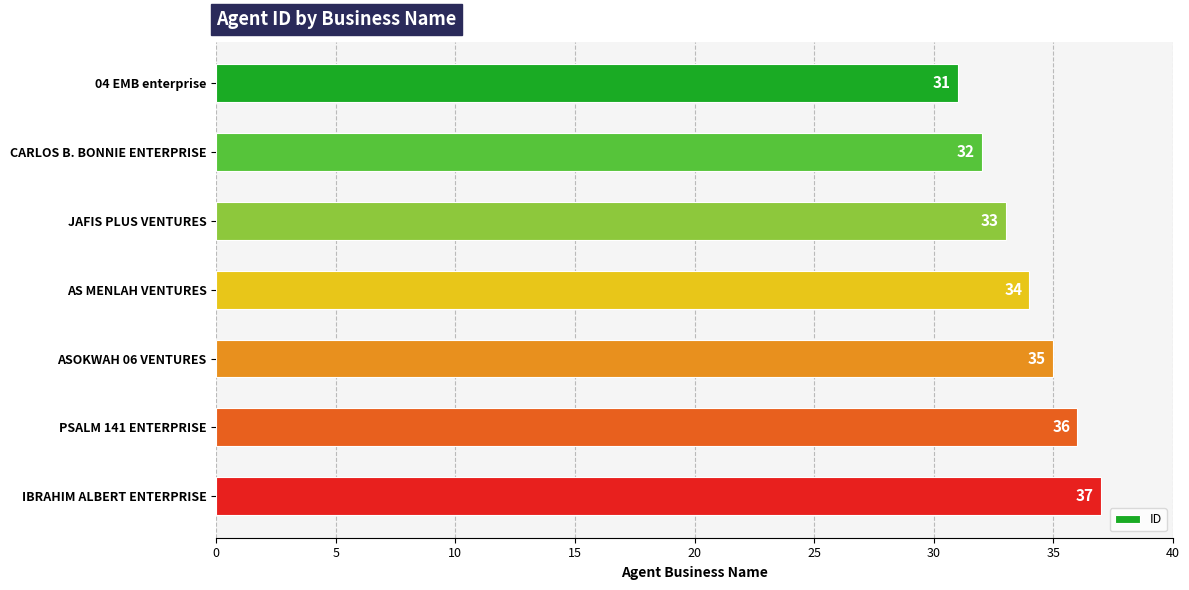

How many values are below 34?

3